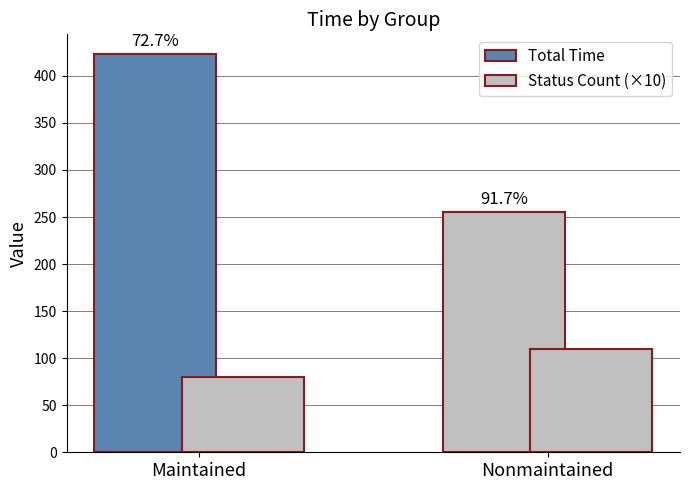

Reading left to right, what are all the values shown in this chart?

Total Time: Maintained=423	Nonmaintained=255
Status Count (×10): Maintained=80	Nonmaintained=110